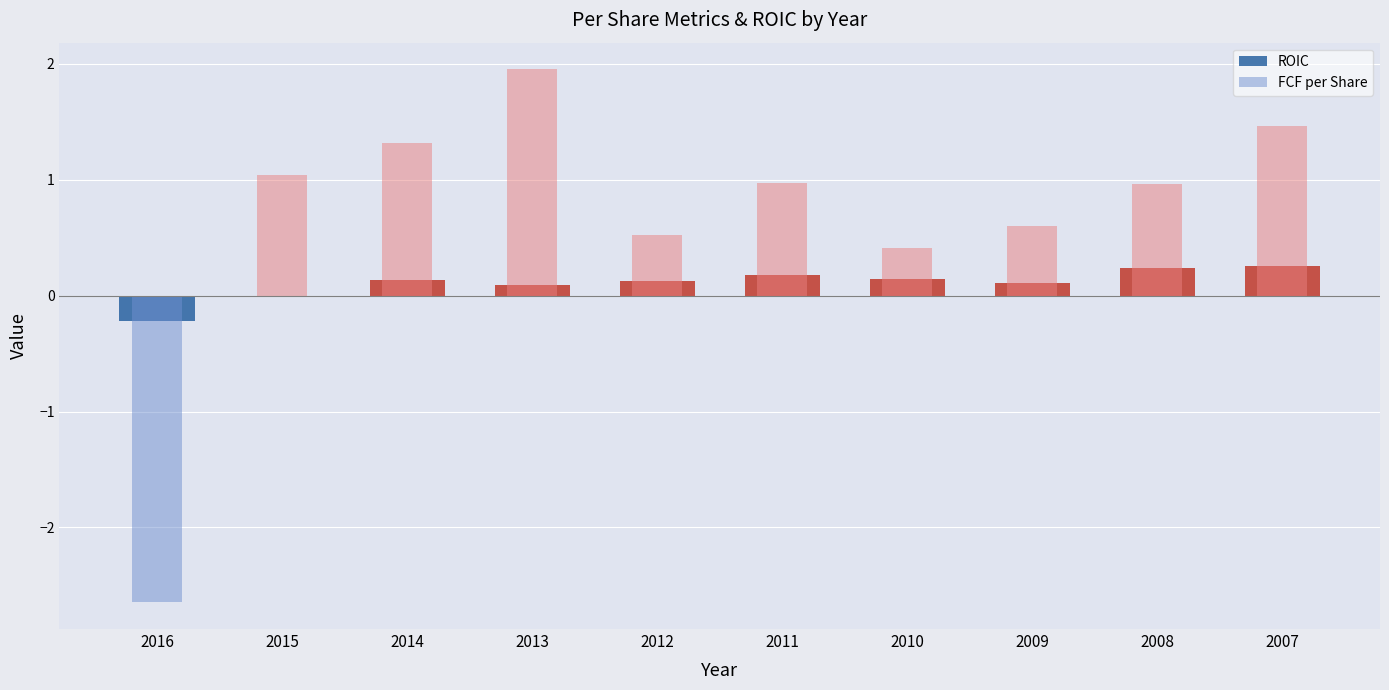

What is the difference between the second highest and minimum values in the FCF per Share series?

4.1